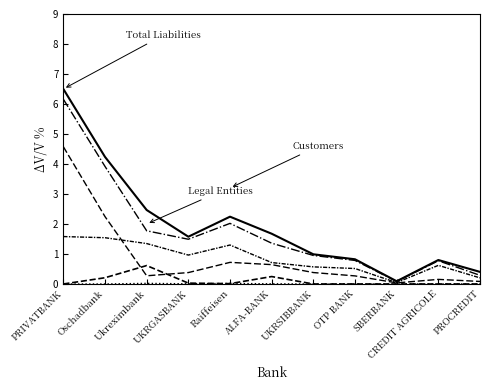

How many series are shown in this chart?

6